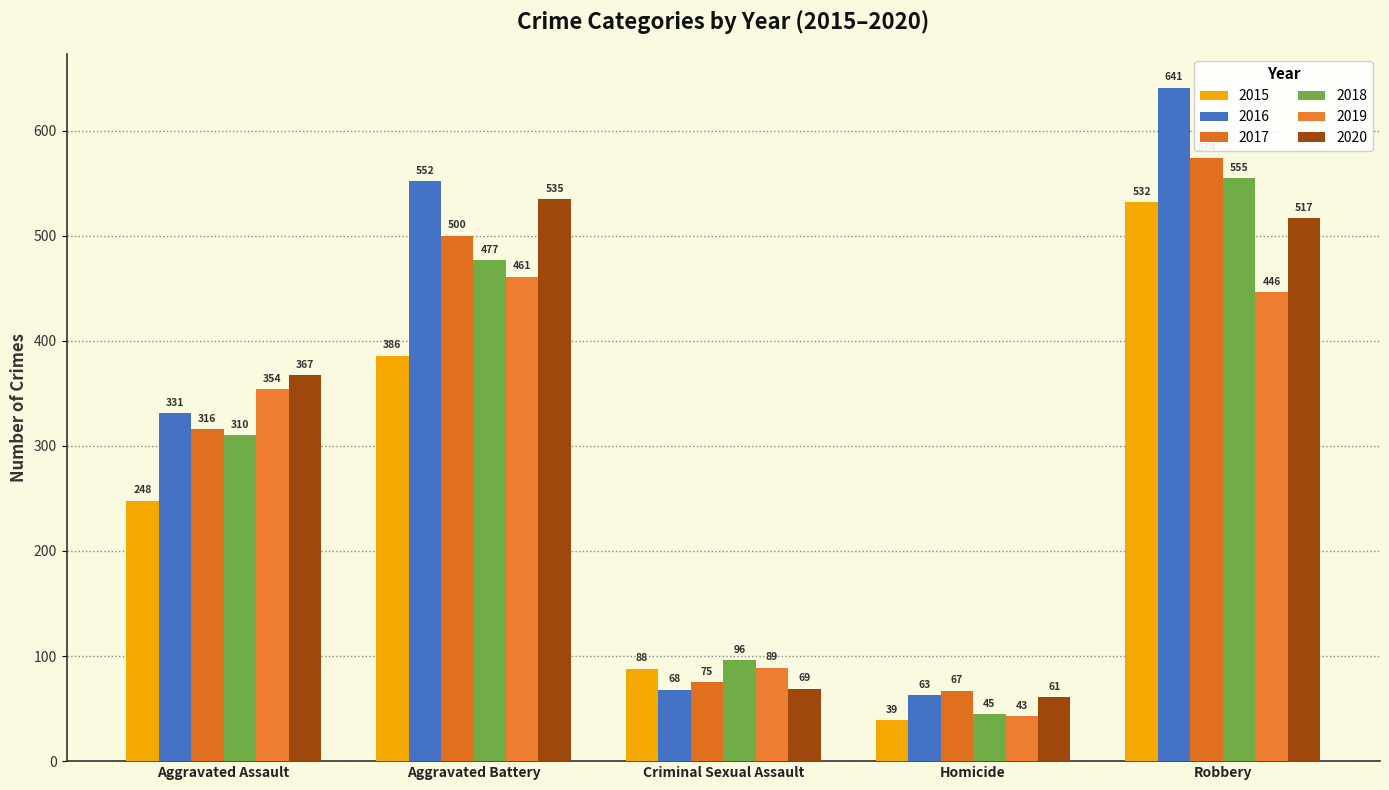

Between Robbery and Aggravated Assault, which is larger?

Robbery